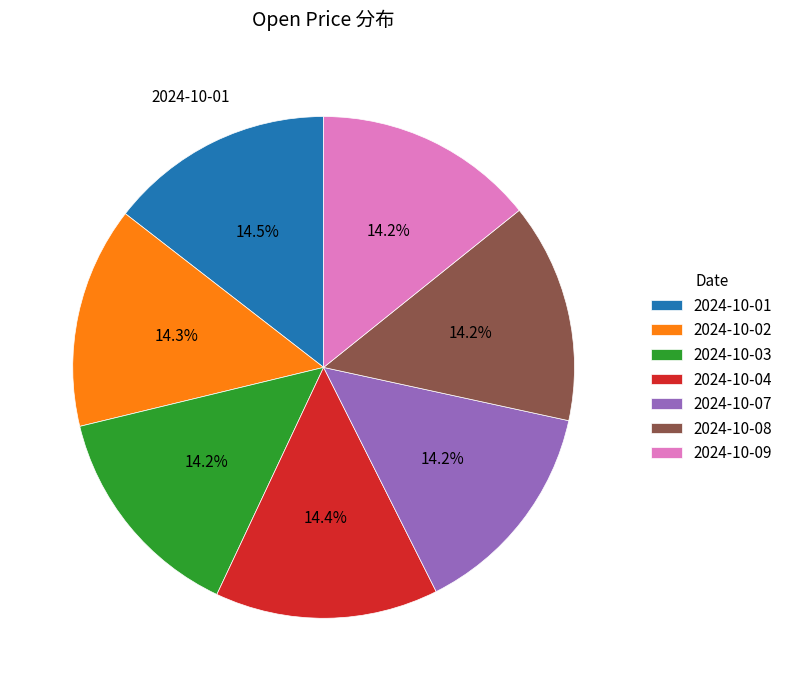

To the nearest percent, what percentage of the pie is 2024-10-09?

14%